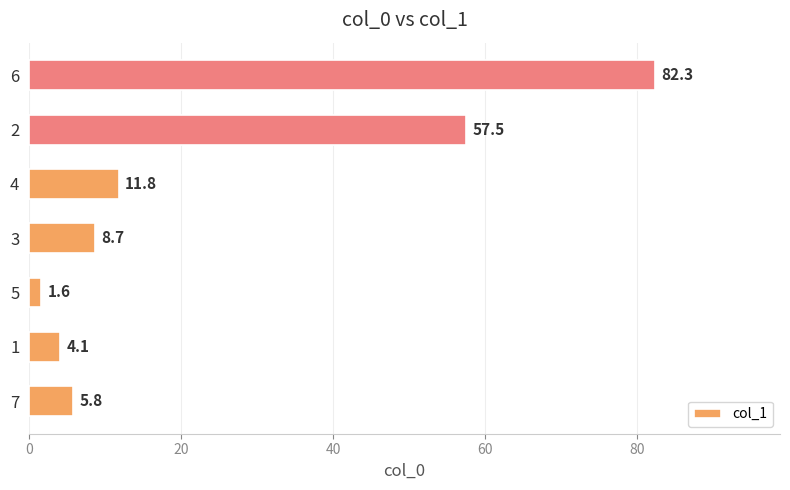

What is the difference between the second highest and second lowest values?

53.4